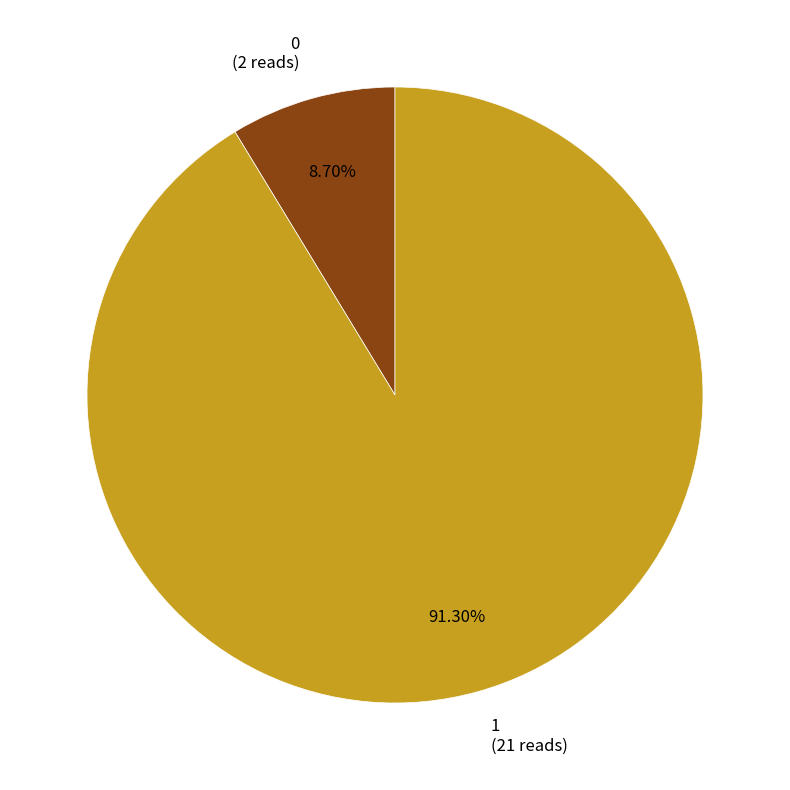

What is the largest slice in the pie chart?

1